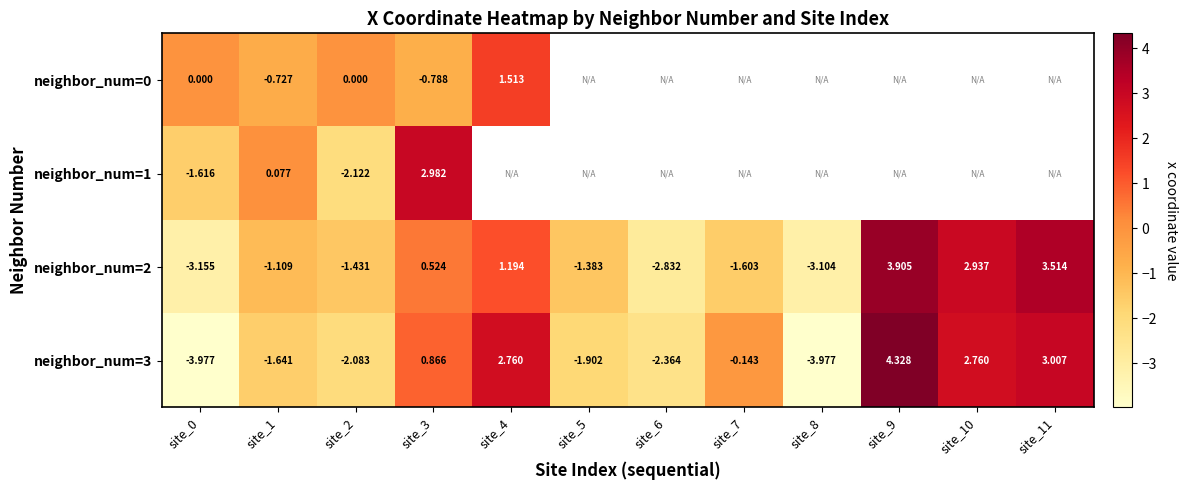

At which category is the sum across all series the highest?

site_3